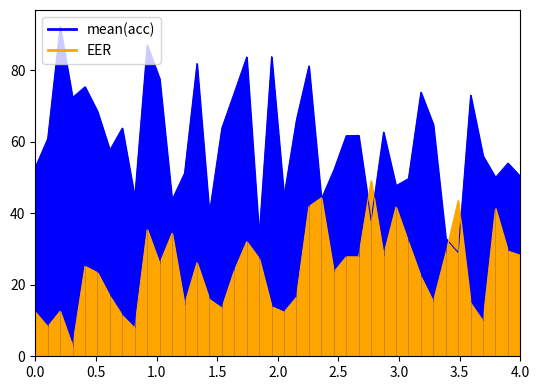

What is the maximum value shown in the chart?

92.2